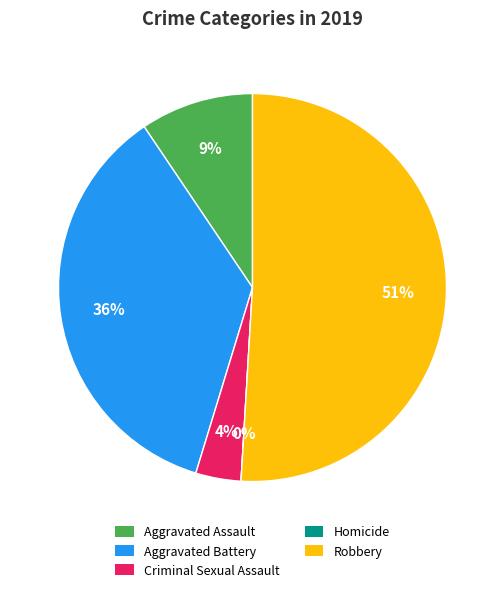

To the nearest percent, what is the average slice percentage?

20%